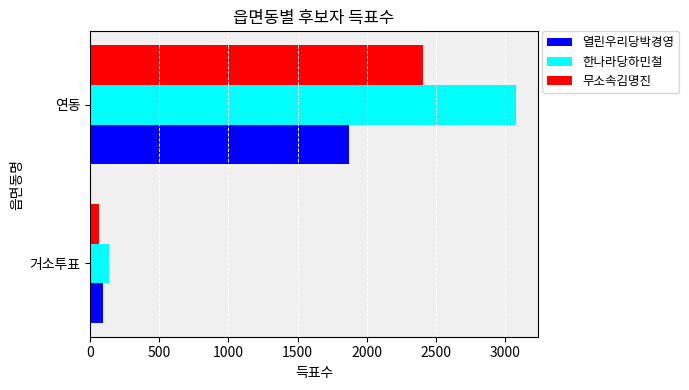

List the series in order of their peak value, highest first.

한나라당하민철, 무소속김명진, 열린우리당박경영